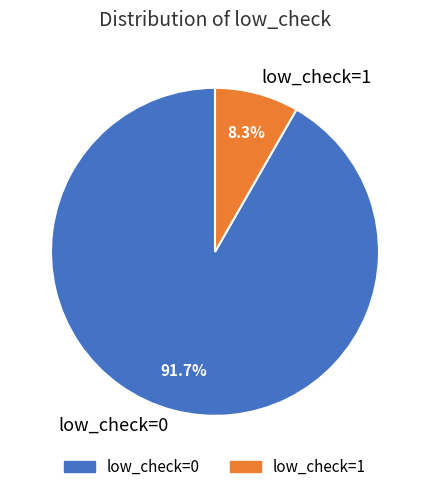

What percentage is the low_check=1 slice, to the nearest percent?

8%